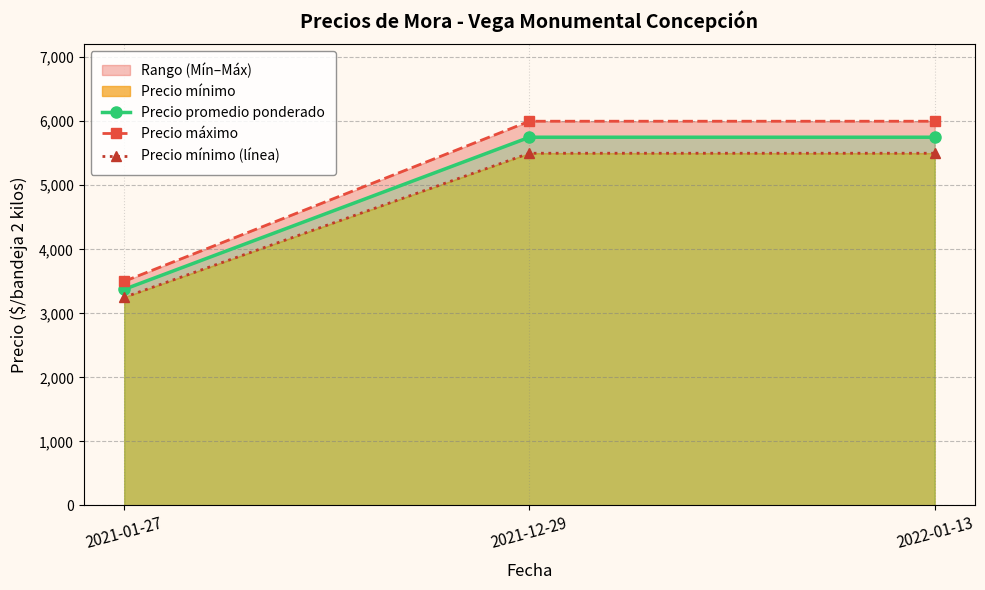

Which category has the highest value in the Precio mínimo (línea) series?

2021-12-29